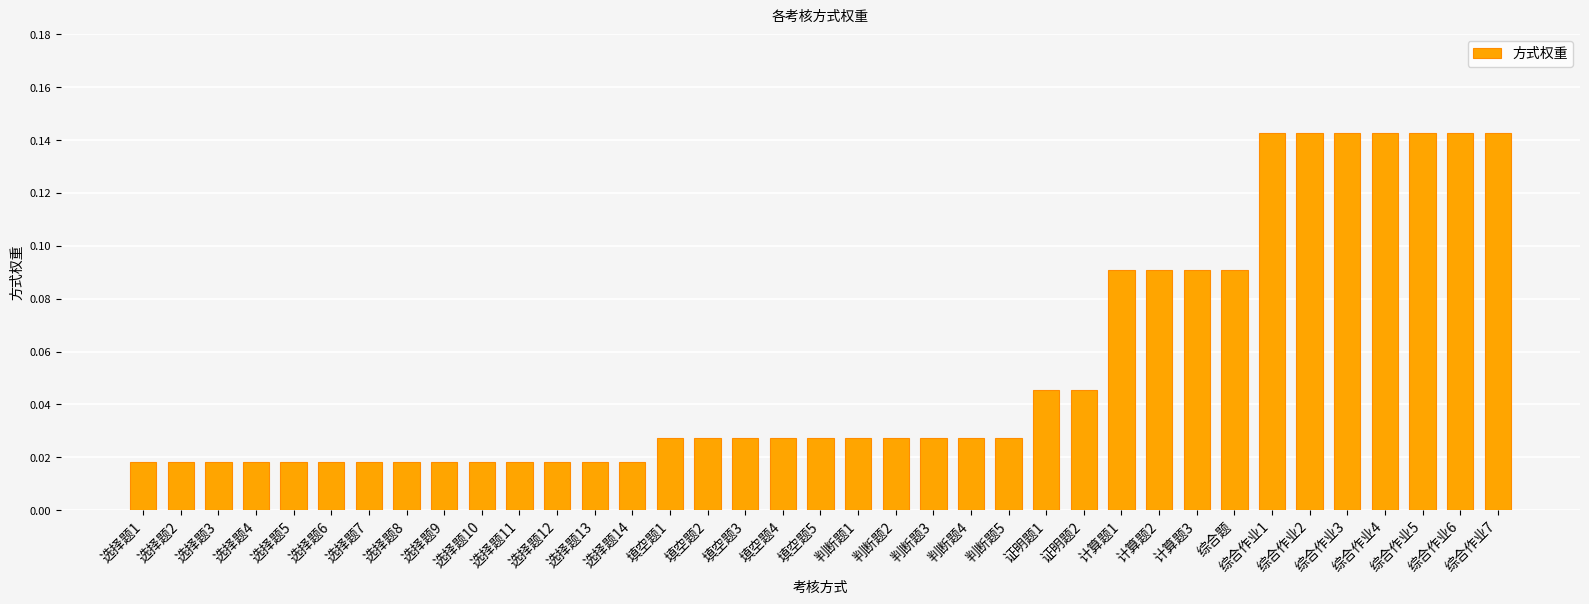

Between 综合作业5 and 判断题2, which is larger?

综合作业5